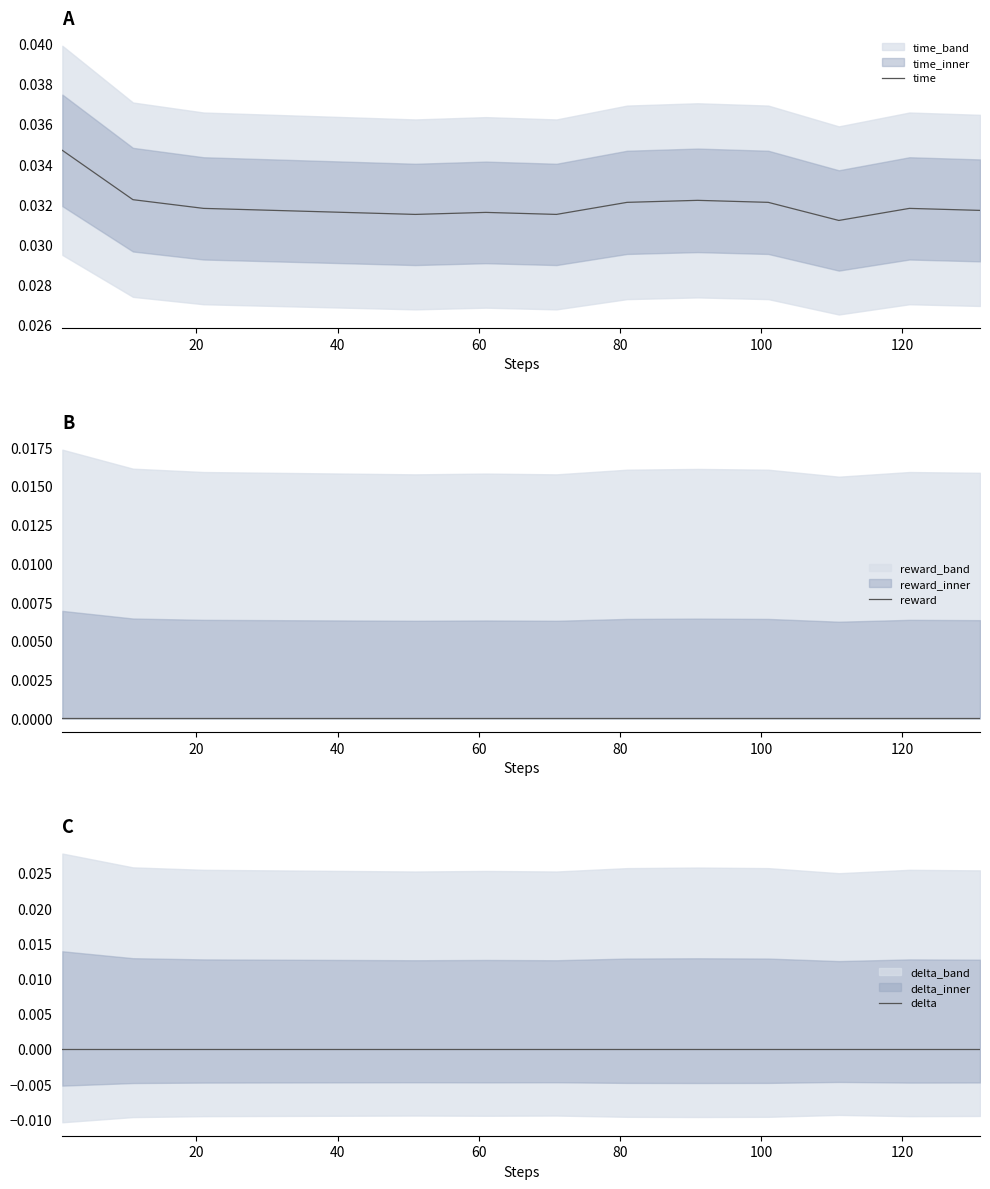

Which series has the widest spread of values?

time